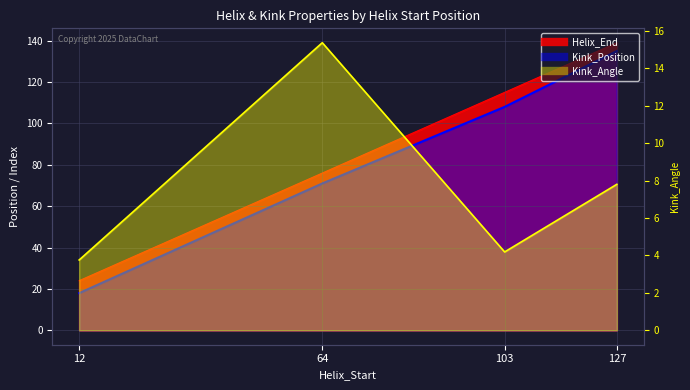

At which label does Kink_Position first exceed 108?

127